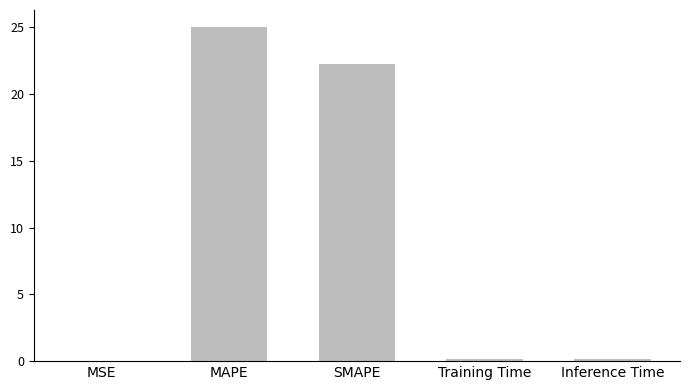

Where is the data nearest to the value 12?

SMAPE